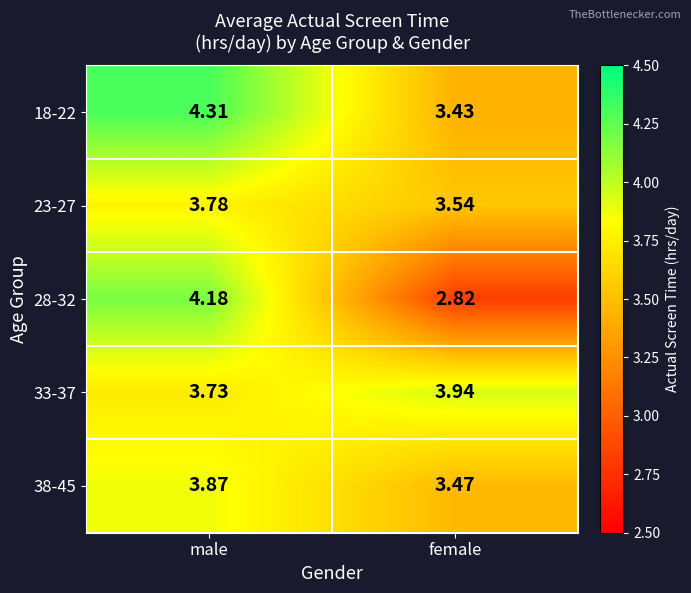

Which series has the largest total across all categories?

18-22